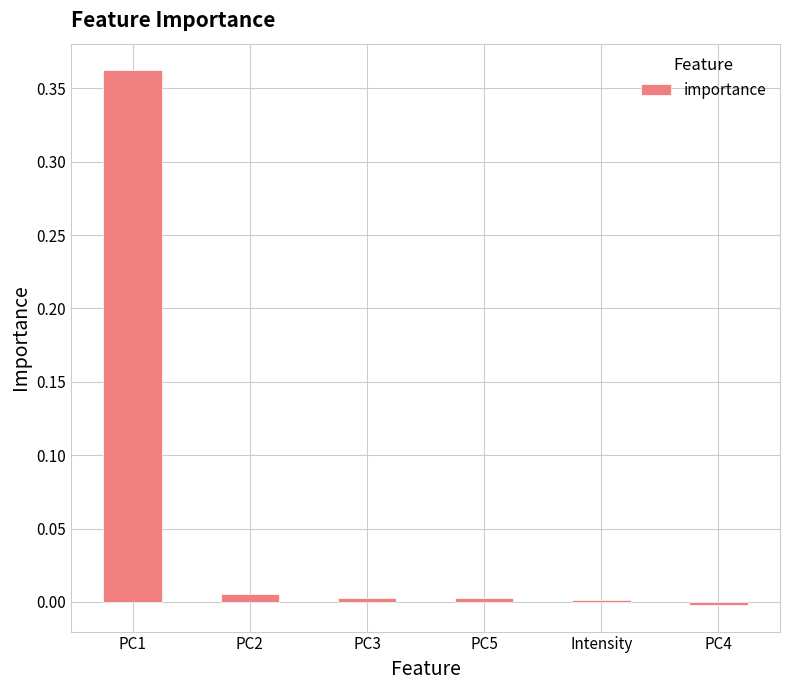

Which label corresponds to the largest value in the chart?

PC1